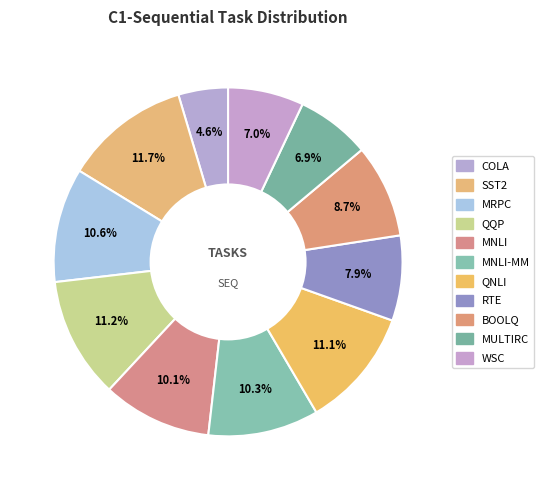

To the nearest percent, what is the average slice percentage?

9%